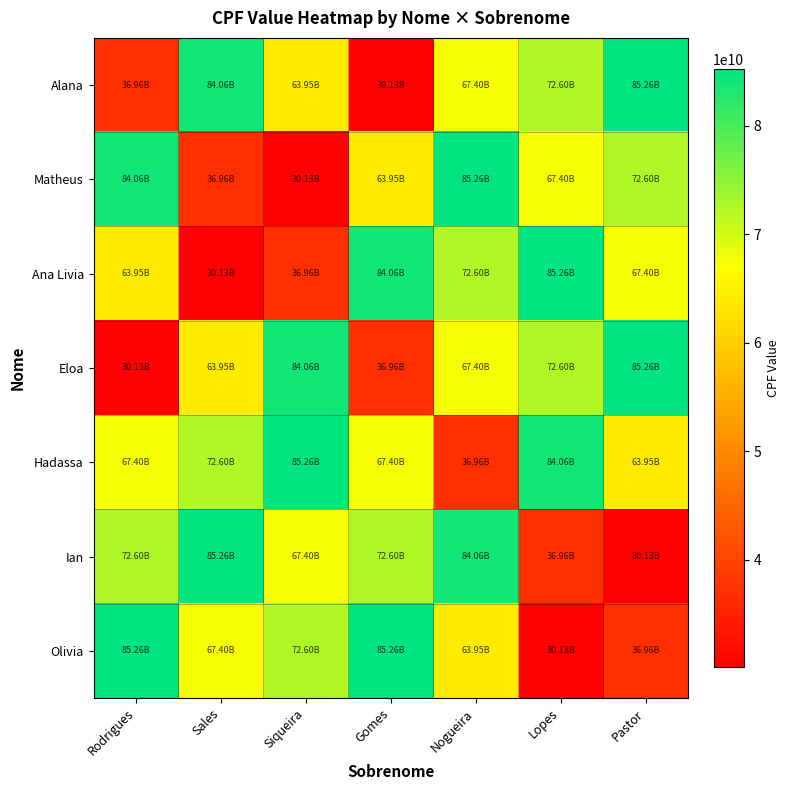

What is the minimum value shown in the chart?

30126597499